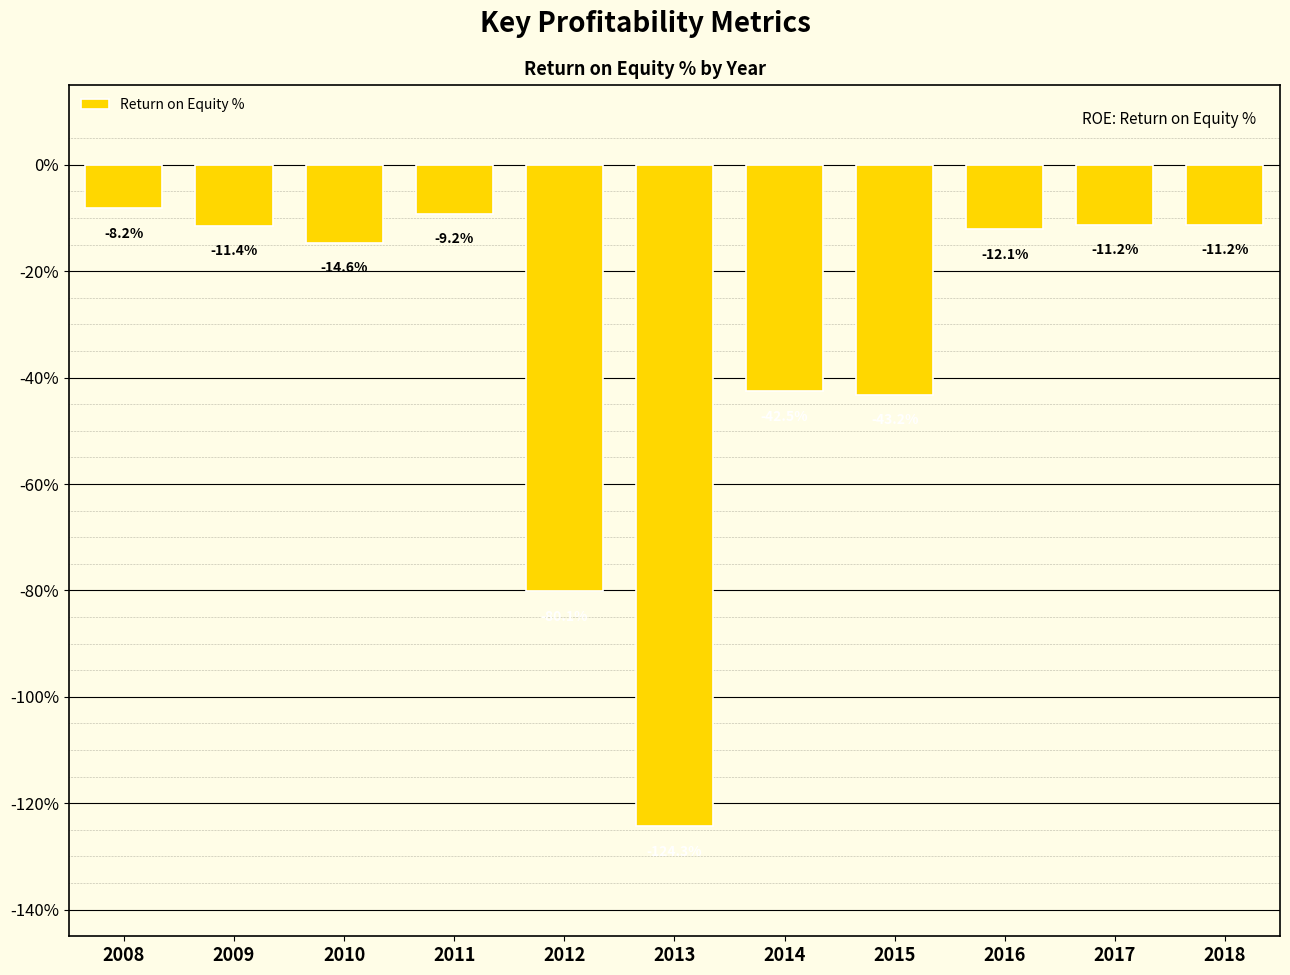

Reading right to left, transcribe all the data shown in this chart.

2018=-11.2	2017=-11.2	2016=-12.1	2015=-43.2	2014=-42.5	2013=-124.3	2012=-80.1	2011=-9.2	2010=-14.6	2009=-11.4	2008=-8.2